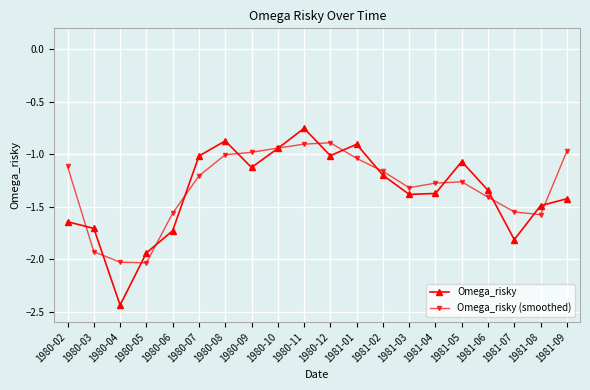

What position from the left is 1981-04?

15